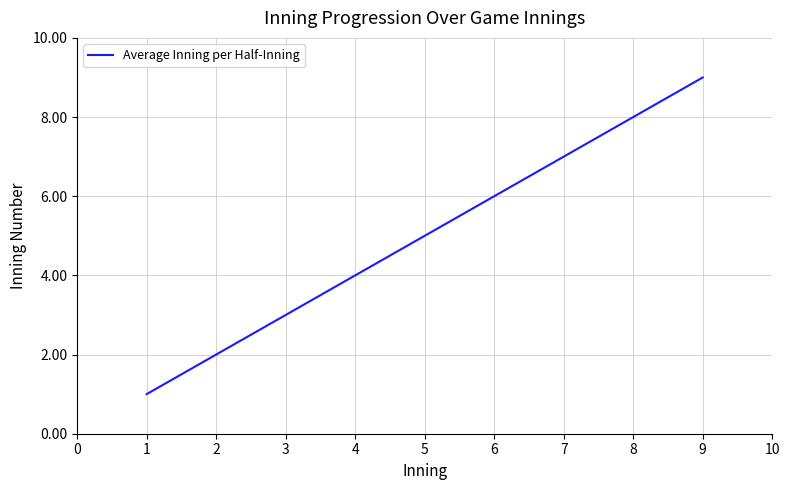

At which category does the chart reach its minimum across all series?

1